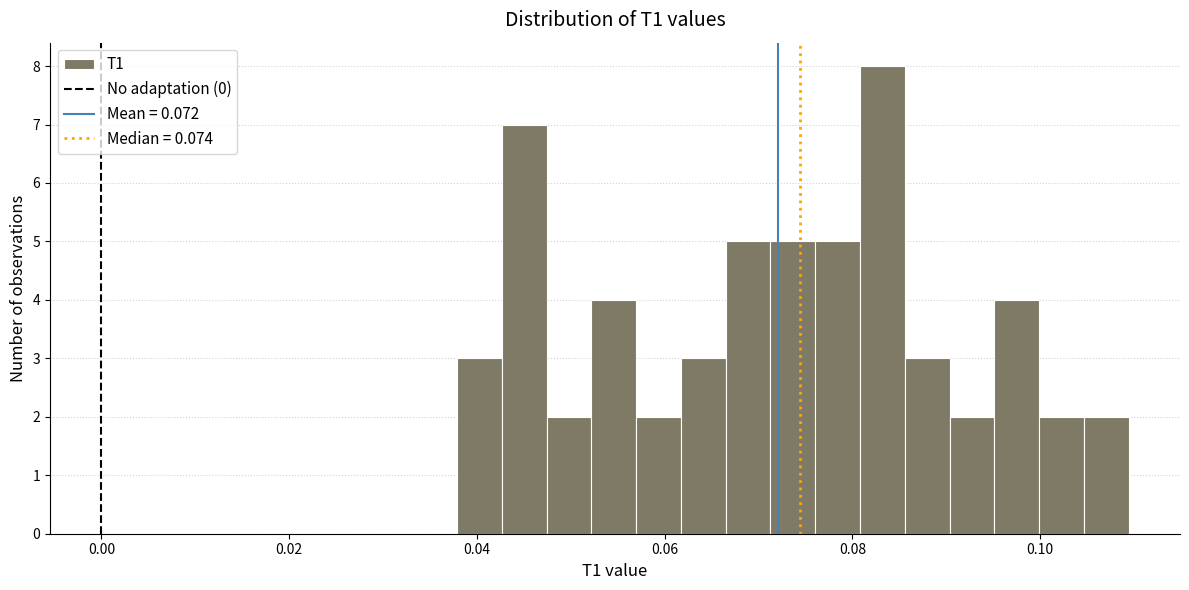

Read against the x-axis, roughly where is the centre of the tallest bar?

0.084